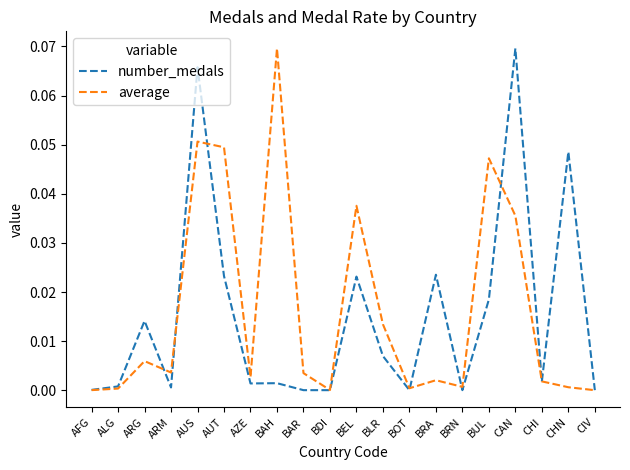

At which label does average reach its peak?

BAH